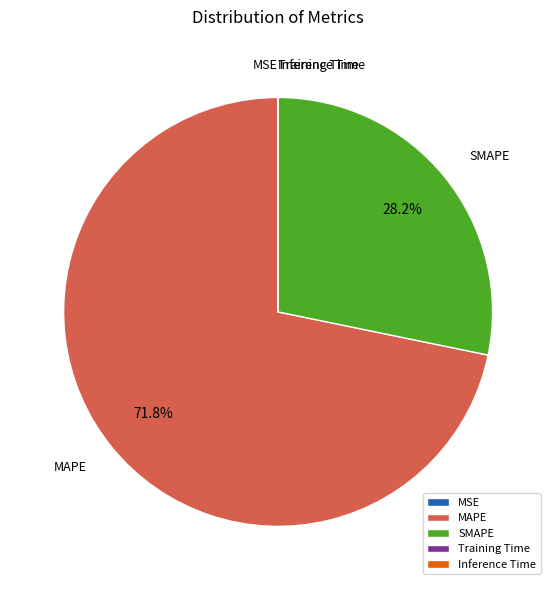

Which category has the biggest portion of the pie?

MAPE